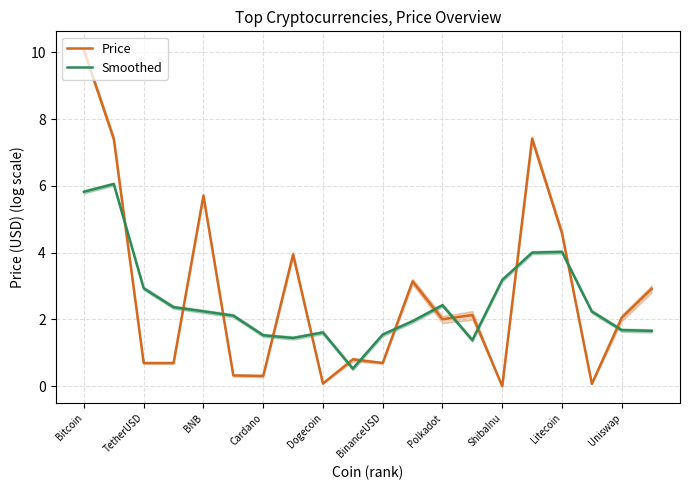

At how many categories does at least one series exceed 2?

16